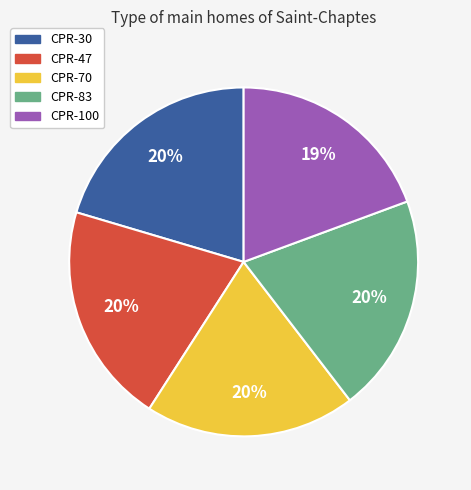

To the nearest percent, what is the average slice percentage?

20%